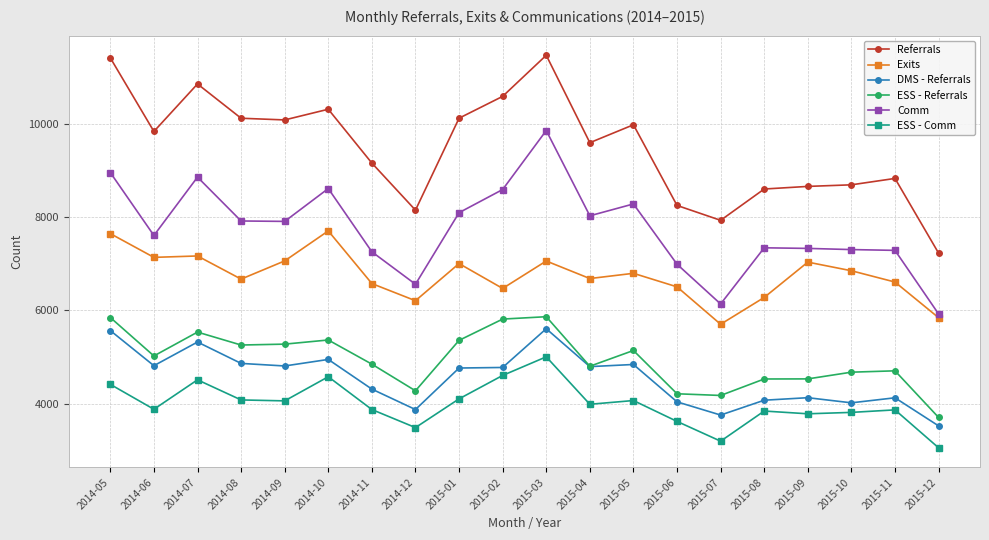

What is the label of the 18th point from the right?

2014-07